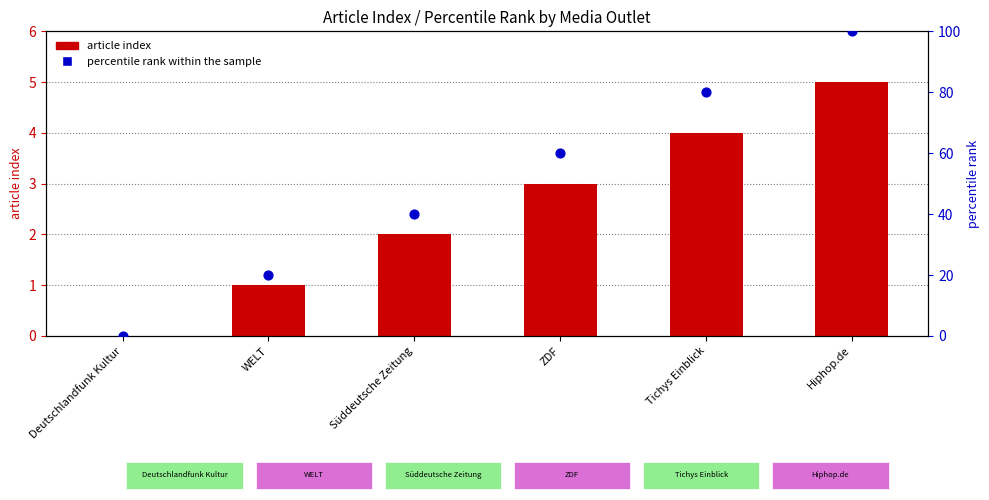

Is the value of percentile rank within the sample at WELT greater than the value of article index at Tichys Einblick?

Yes